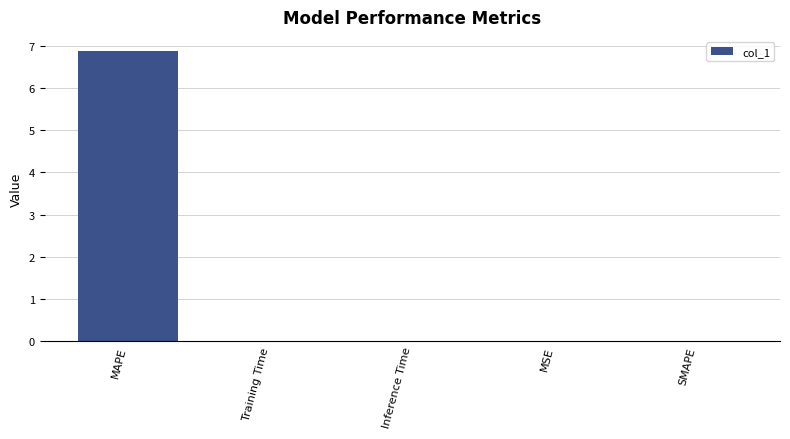

The chart shows a value of 9.4 at MAPE. True or false?

False